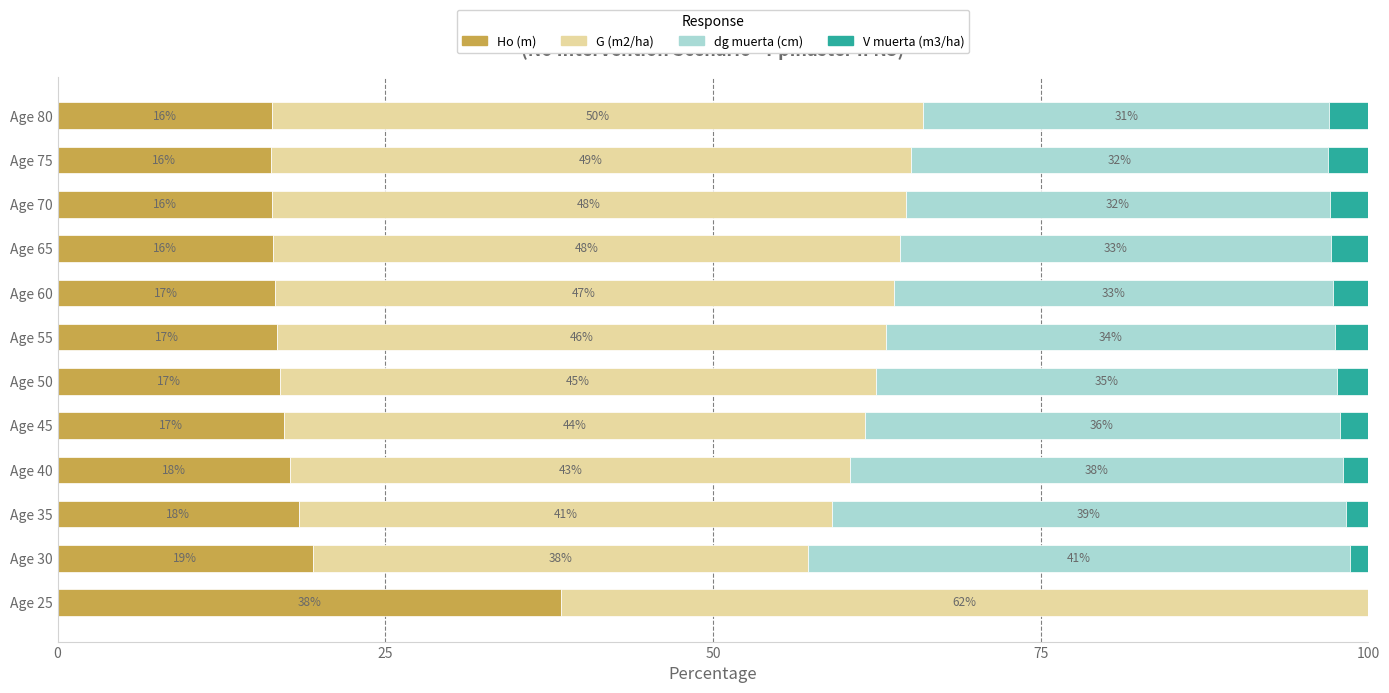

What is the difference between the maximum and minimum values in the V muerta (m3/ha) series?

3.1